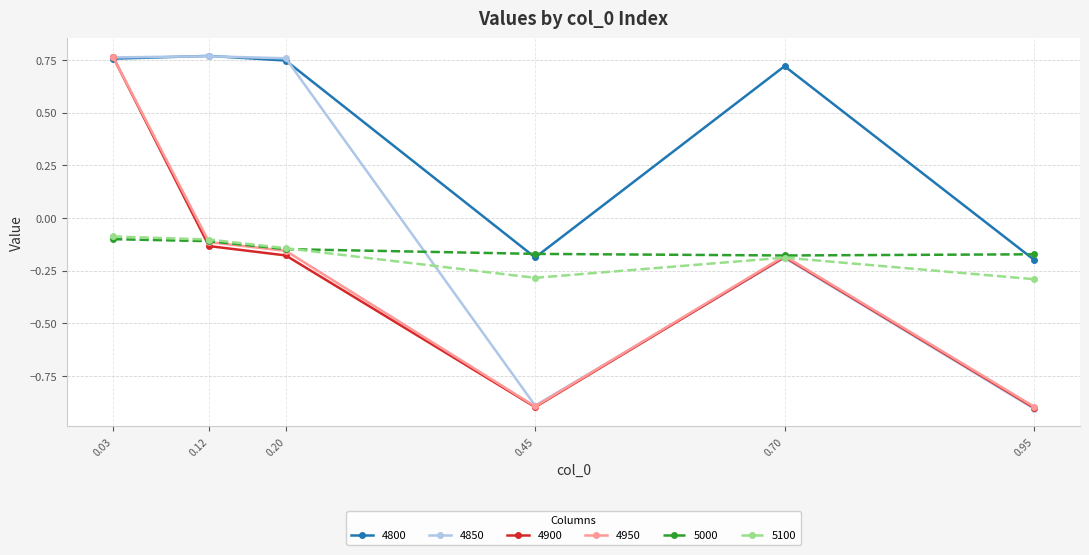

What is the difference between the highest and lowest values at 0.12?

0.9